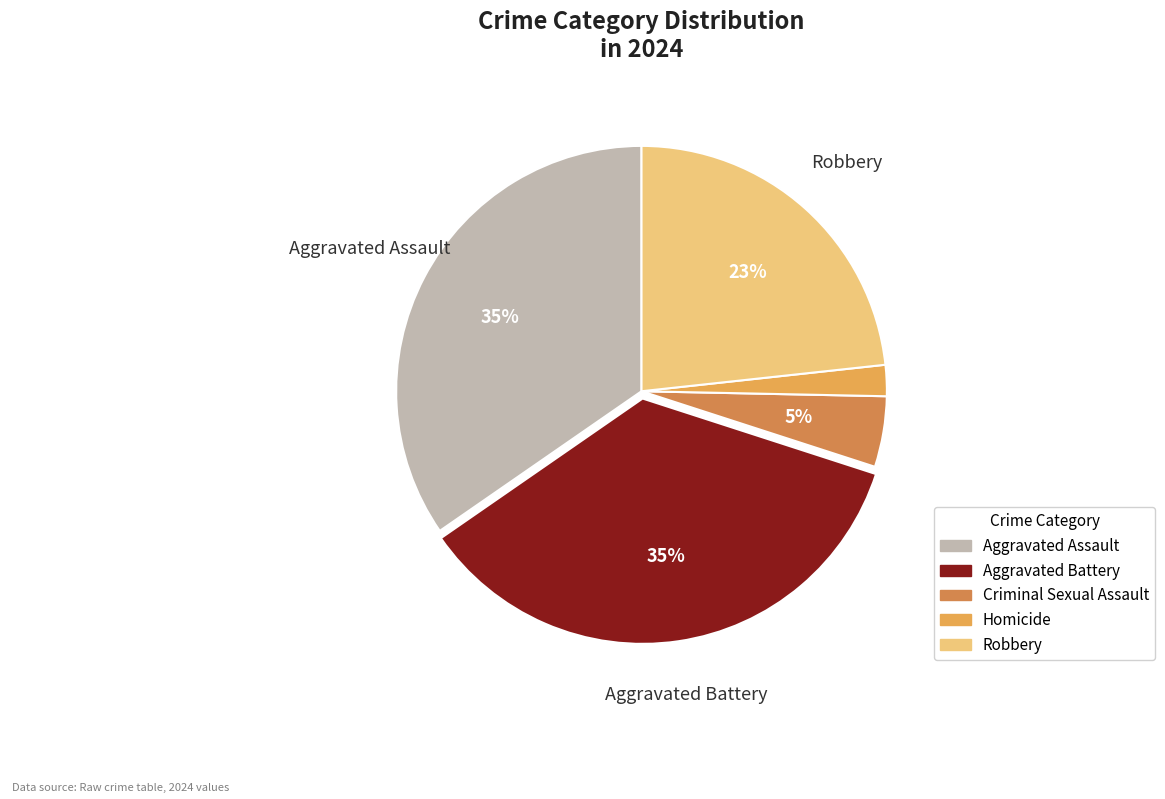

Approximately how many times larger is the value at Homicide compared to Aggravated Assault?

0.1